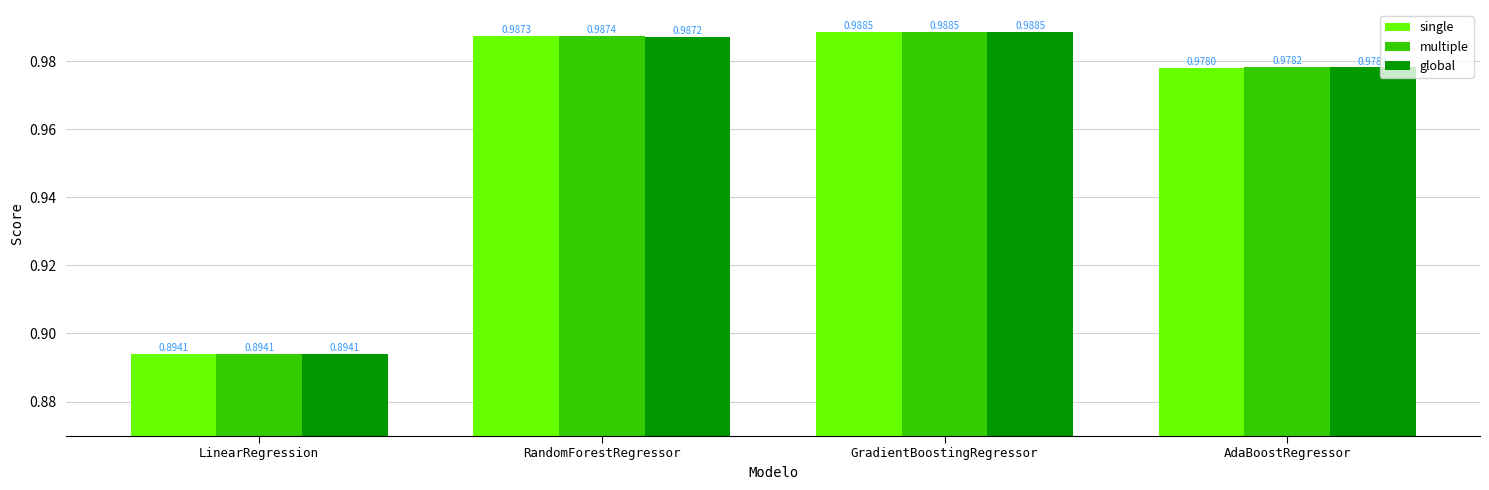

Which series changed the most between GradientBoostingRegressor and AdaBoostRegressor?

single